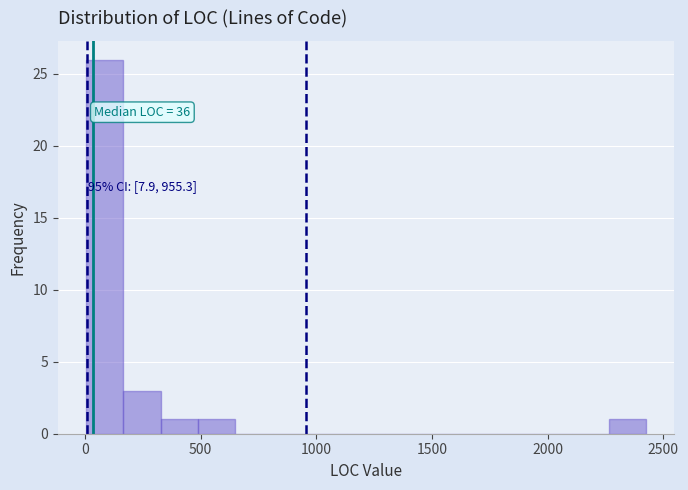

Around what value on the x-axis is the tallest bar? Give the approximate position of its centre, as read against the axis.

100